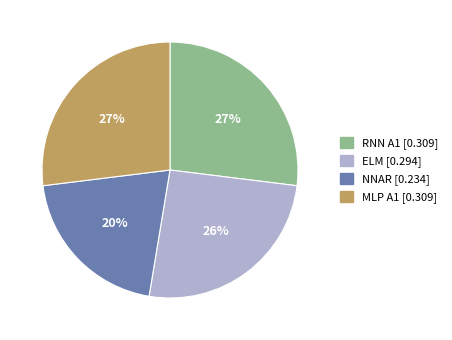

To the nearest percent, what is the combined percentage of RNN A1 and NNAR?

47%